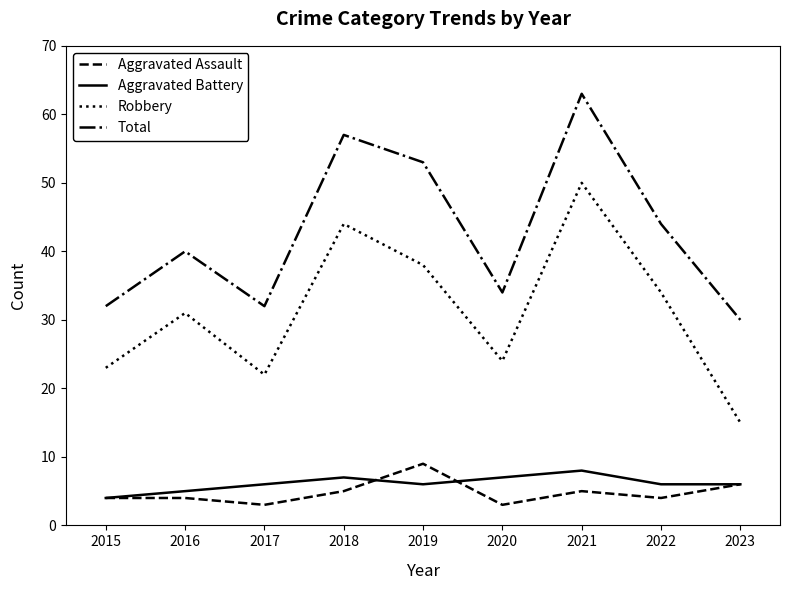

Reading right to left, extract all data points from this chart.

Aggravated Assault: 6	4	5	3	9	5	3	4	4
Aggravated Battery: 6	6	8	7	6	7	6	5	4
Robbery: 15	34	50	24	38	44	22	31	23
Total: 30	44	63	34	53	57	32	40	32